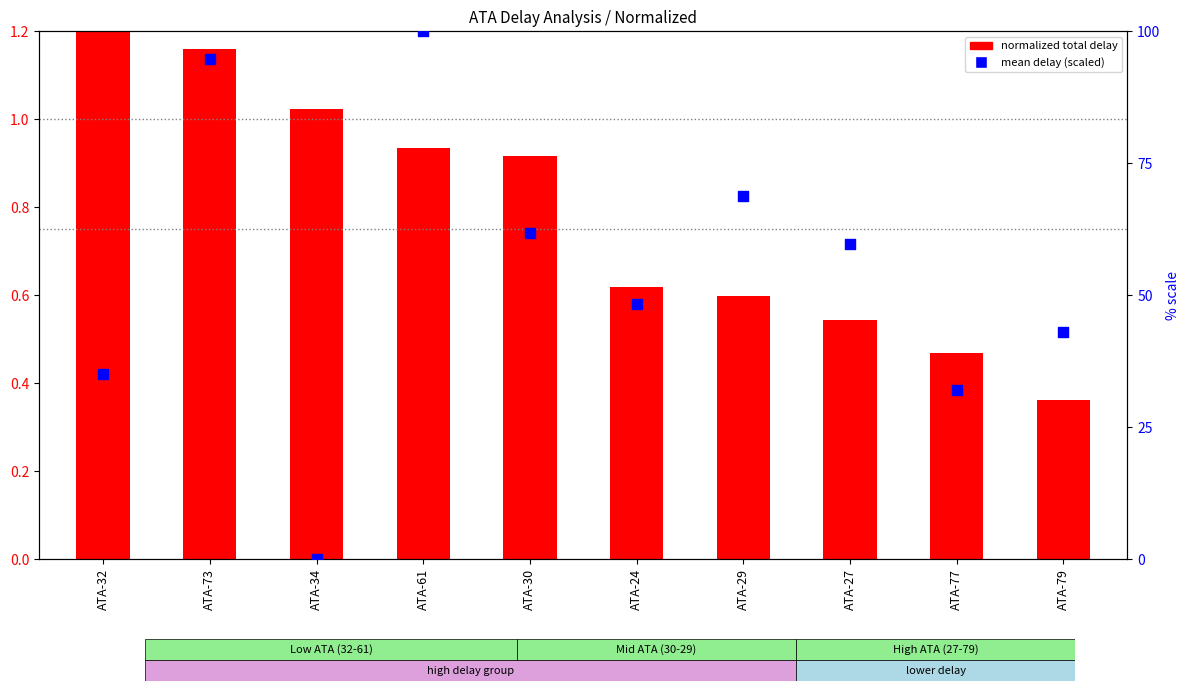

Is the value of mean delay (scaled) at ATA-29 greater than the value of normalized total delay at ATA-30?

Yes